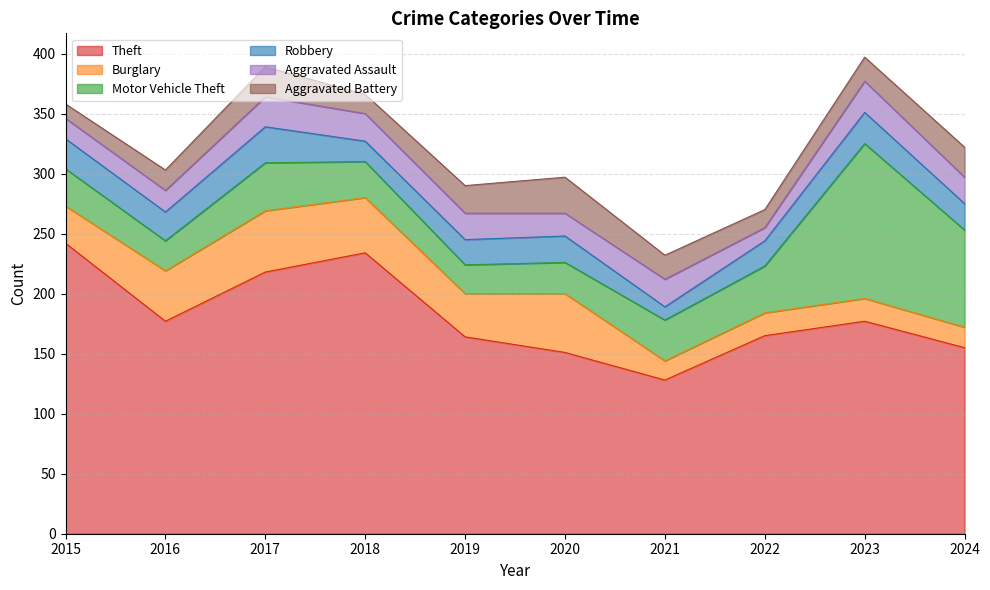

Is the value of Theft at 2020 greater than the value of Aggravated Battery at 2023?

Yes